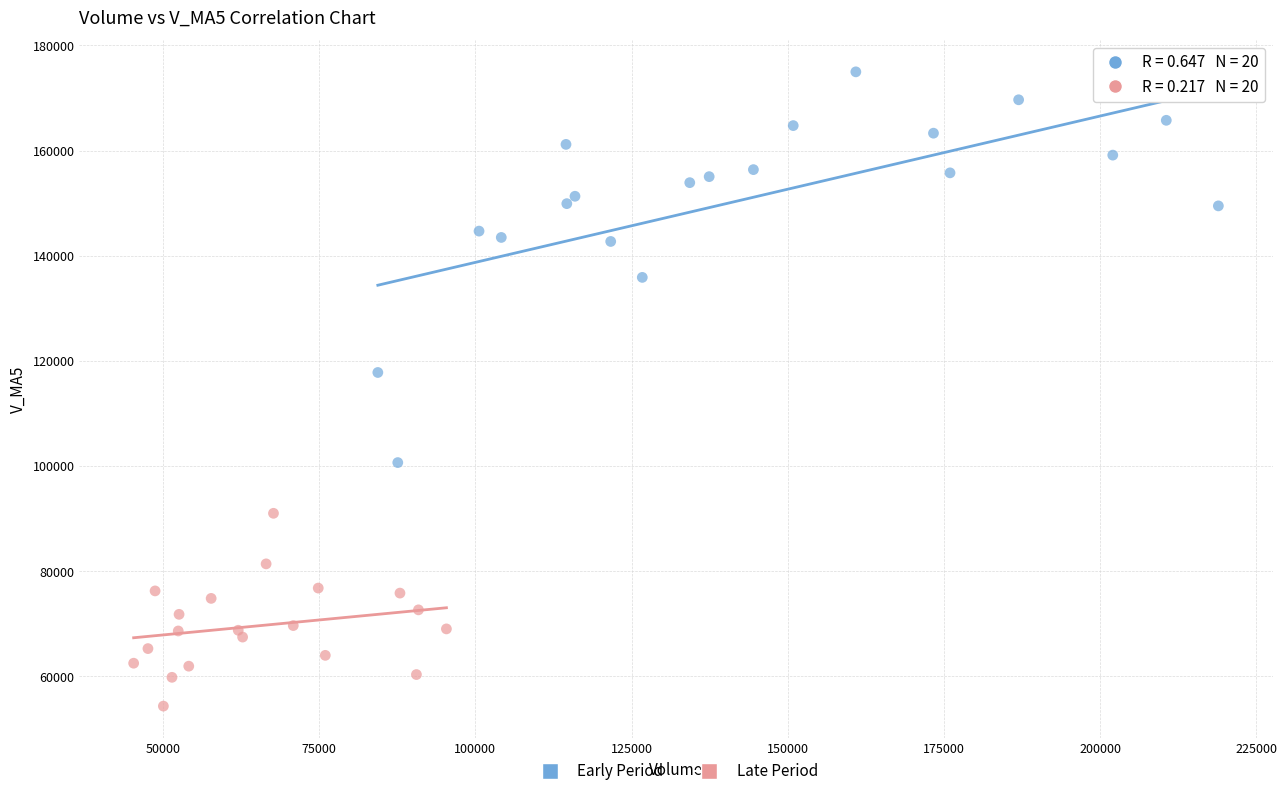

Which series contains the lowest Y value?

Late Period